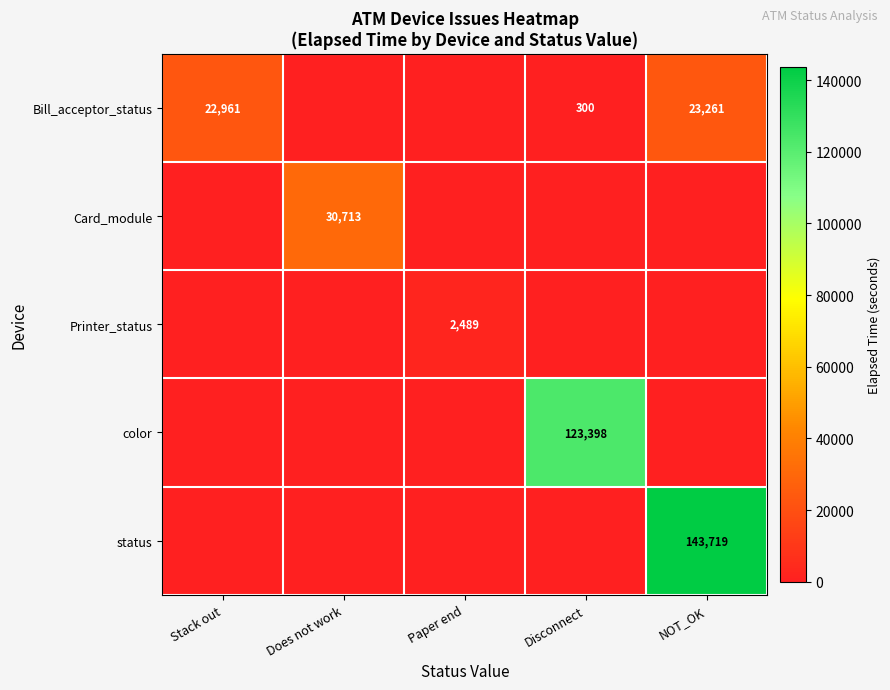

The value of status at NOT_OK is 143719. True or false?

True